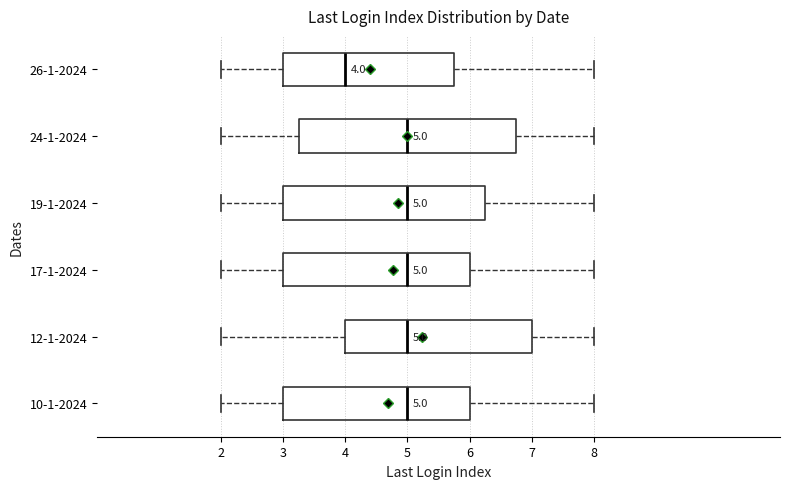

Which box is the widest, from its left edge to its right edge?

24-1-2024